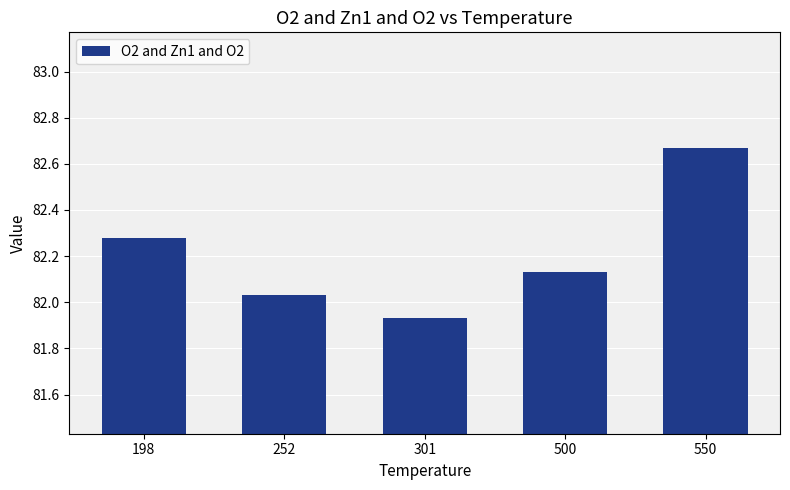

Are the bars grouped side by side (vs. stacked)?

No